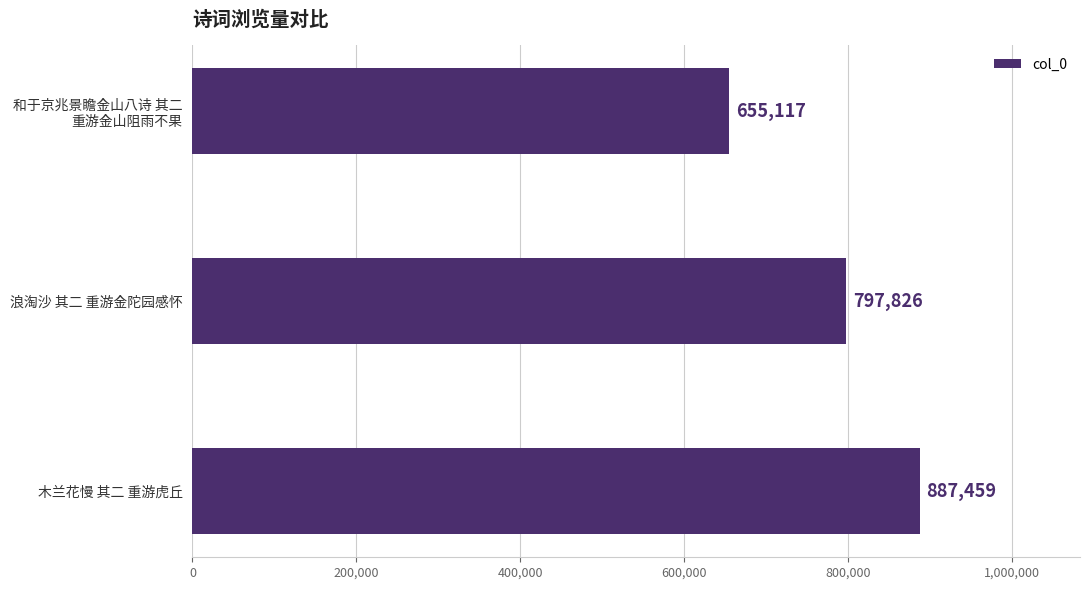

Which category has the lowest value across all series?

和于京兆景瞻金山八诗 其二
重游金山阻雨不果